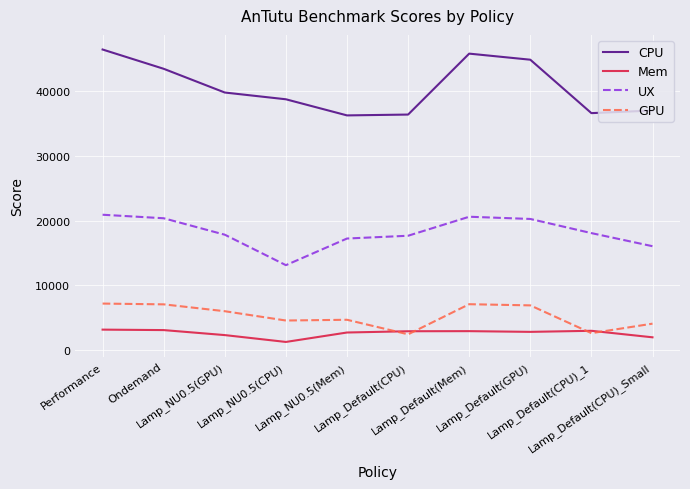

True or false: CPU and UX intersect in this chart.

False